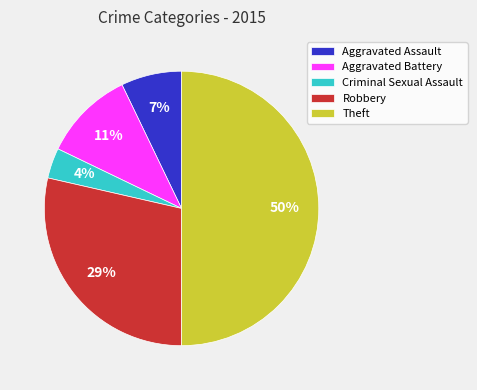

To the nearest percent, what is the difference between the Robbery and Theft slice percentages?

21%